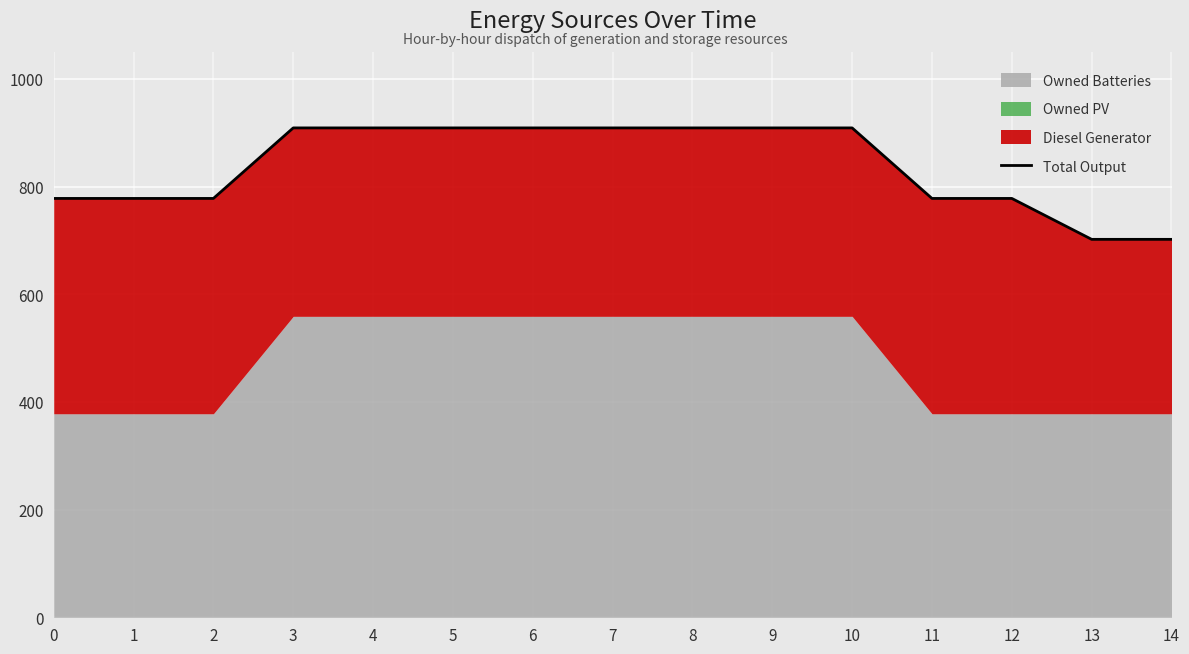

True or false: the data has more than 1 interior local peaks.

False